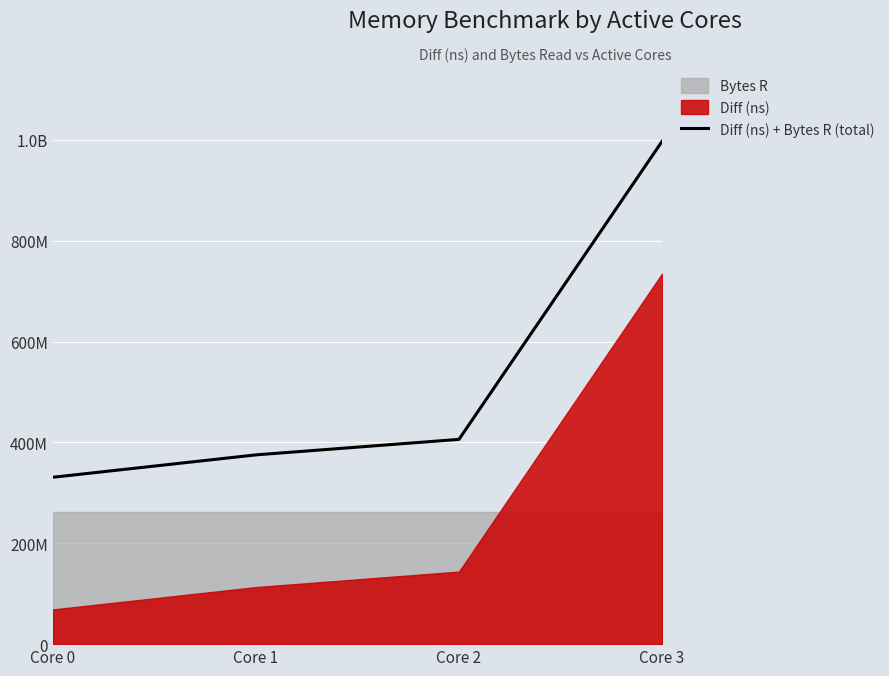

Where does the data first go above 405998964?

Core 3